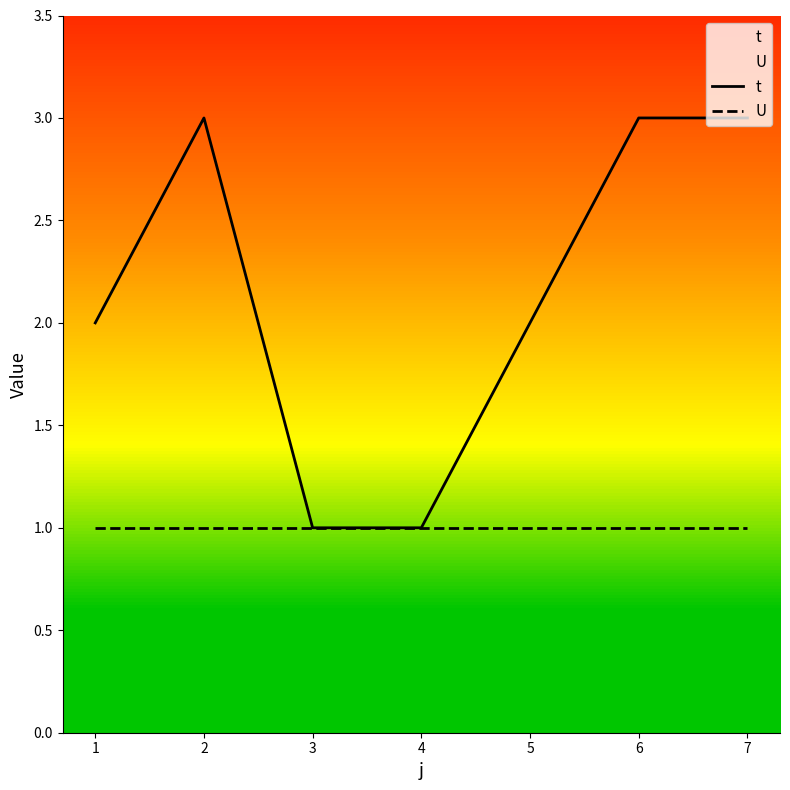

True or false: t and U cross at least once.

False